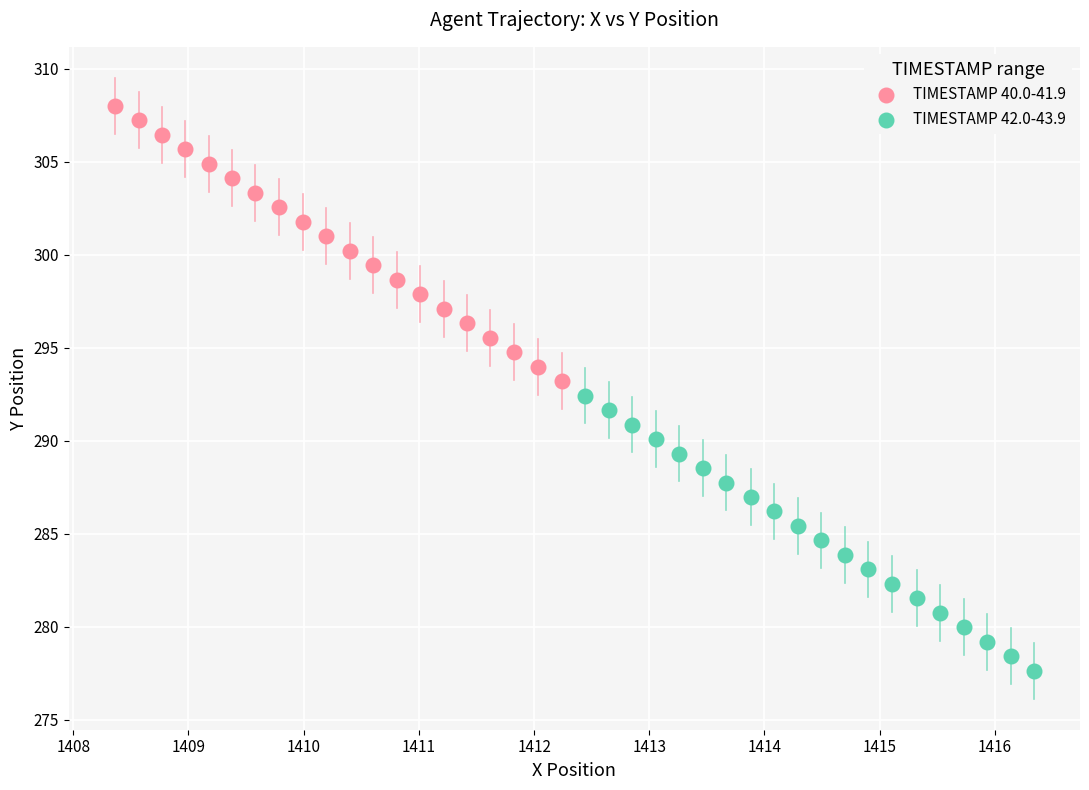

Which series has the largest Y range (max minus min)?

TIMESTAMP 40.0-41.9